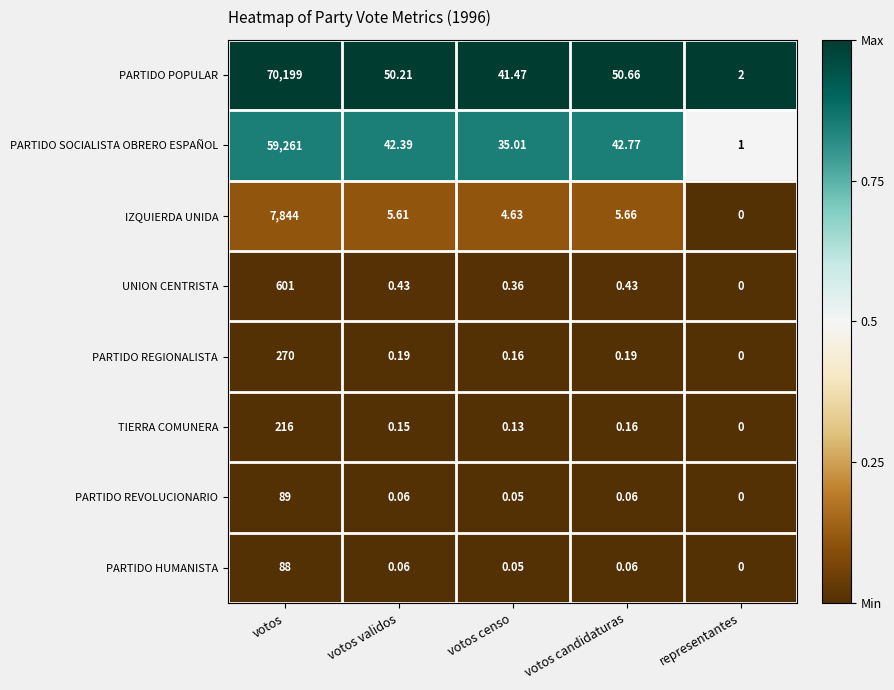

List the series in order of their peak value, highest first.

PARTIDO POPULAR, PARTIDO SOCIALISTA OBRERO ESPAÑOL, IZQUIERDA UNIDA, UNION CENTRISTA, PARTIDO REGIONALISTA, TIERRA COMUNERA, PARTIDO REVOLUCIONARIO, PARTIDO HUMANISTA